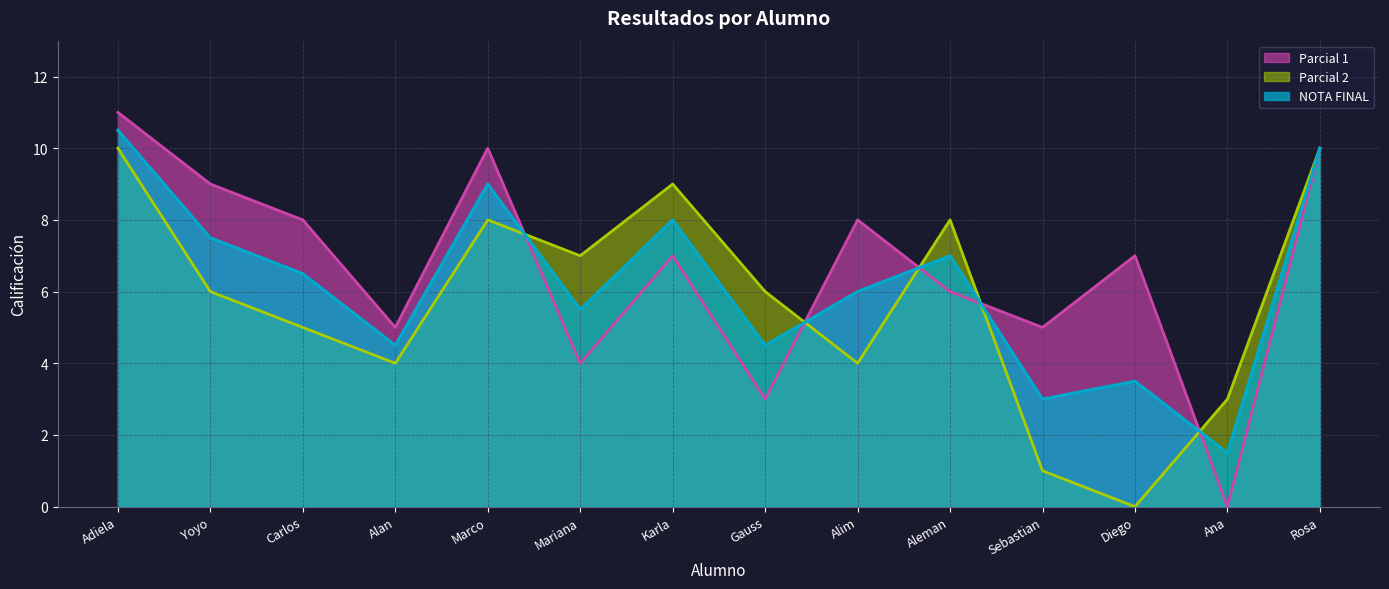

What is the value of the NOTA FINAL point at the 4th from the left?

4.5